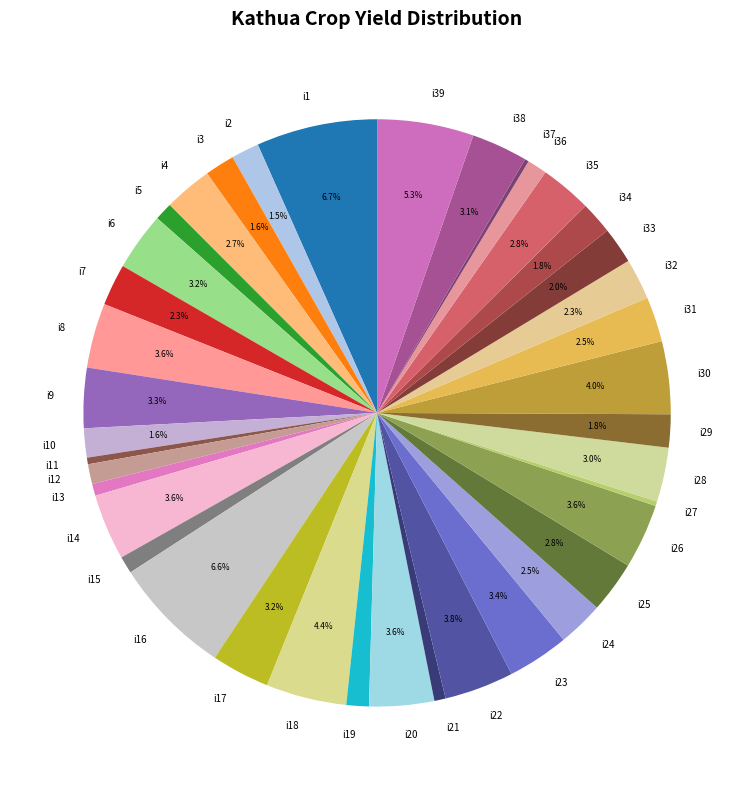

How much of the chart is everything except i8?

96.4%